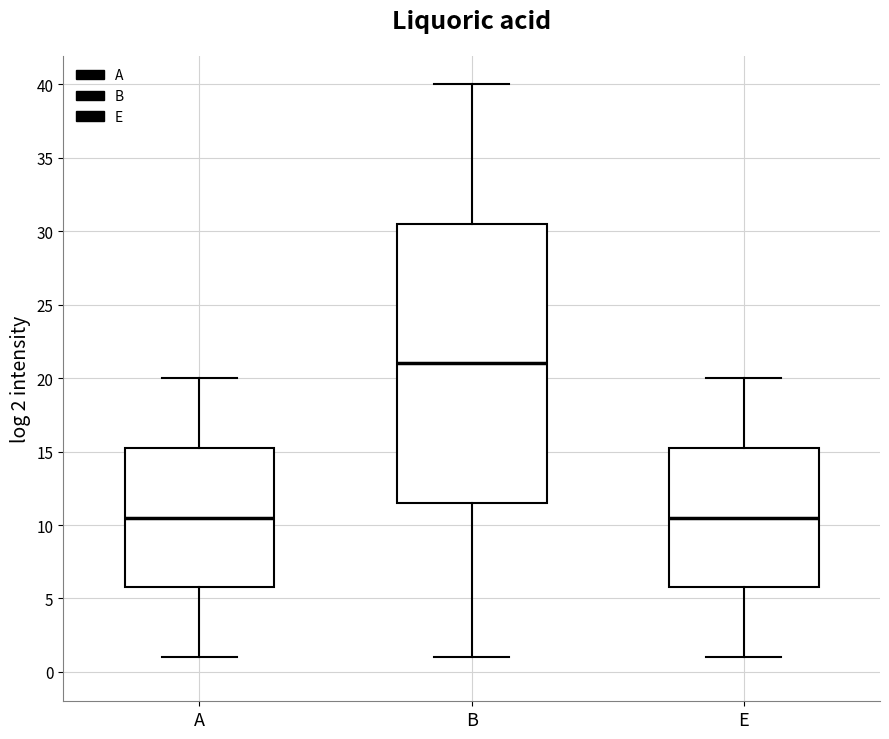

Which box is the tallest, from its lower edge to its upper edge?

B